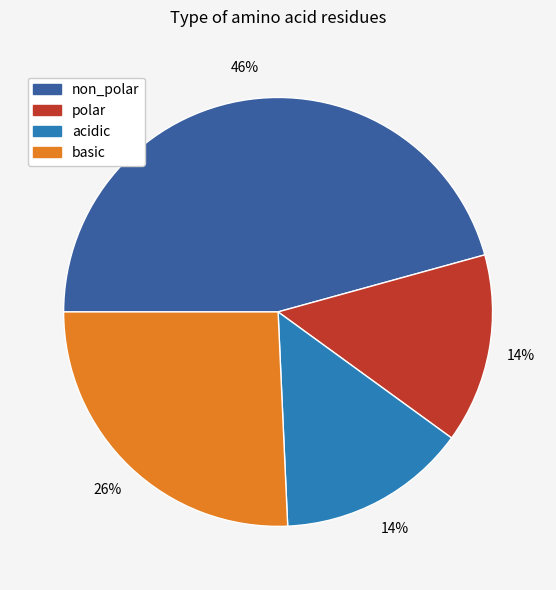

Is it true that polar is 24% of the pie?

False